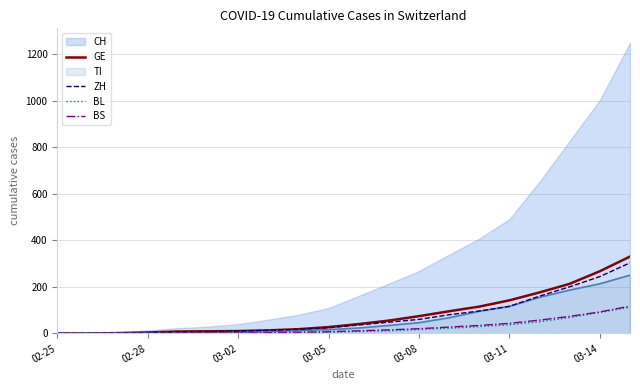

What is the maximum value for BL?

112